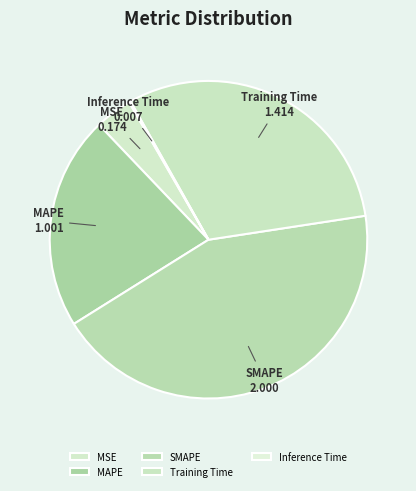

Which has a higher value, Training Time or SMAPE?

SMAPE